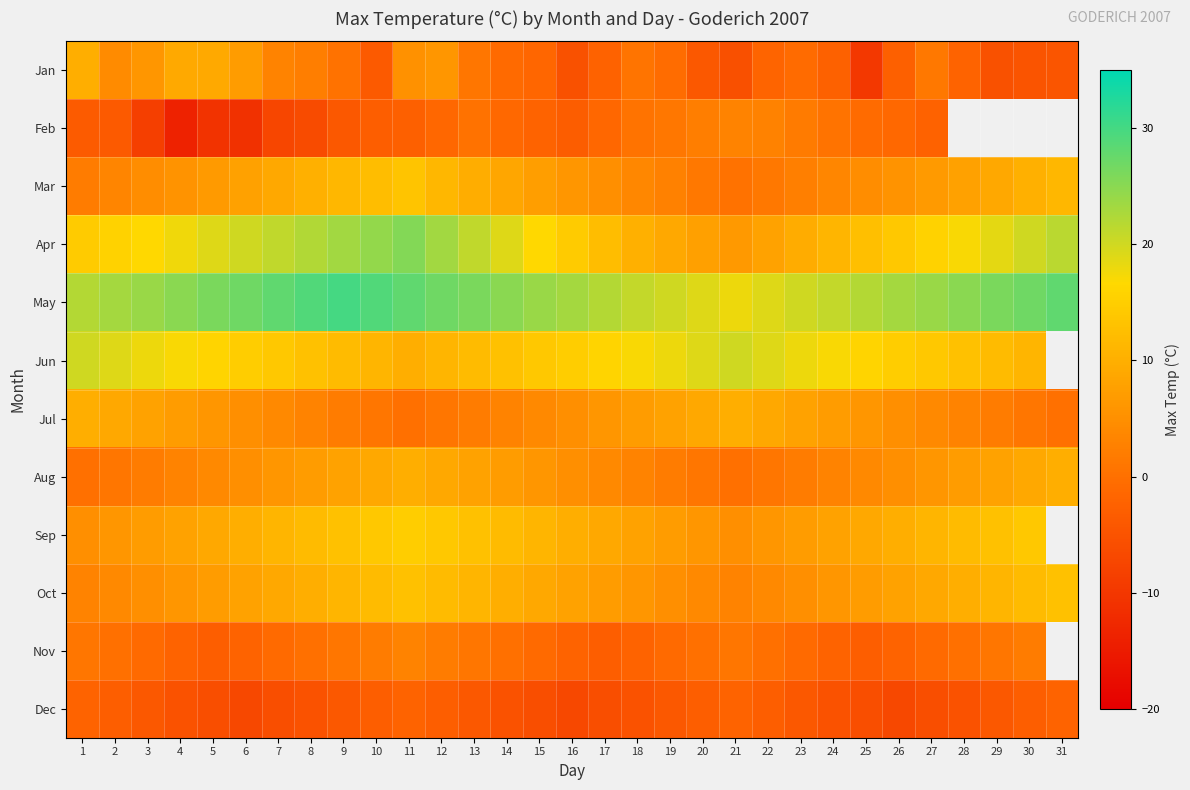

At which label does Jan first exceed 0?

1